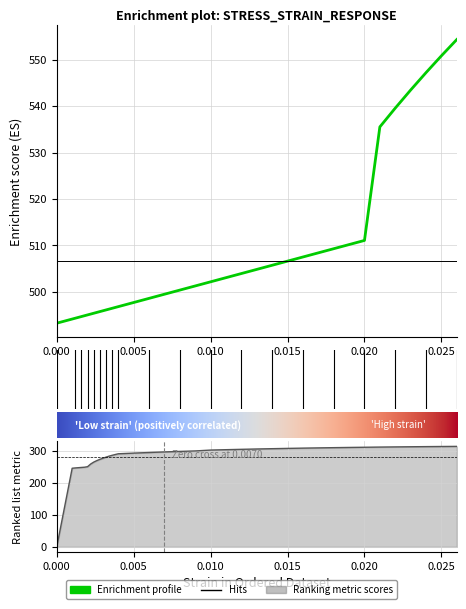

Is this an area chart (filled region under the line)?

No